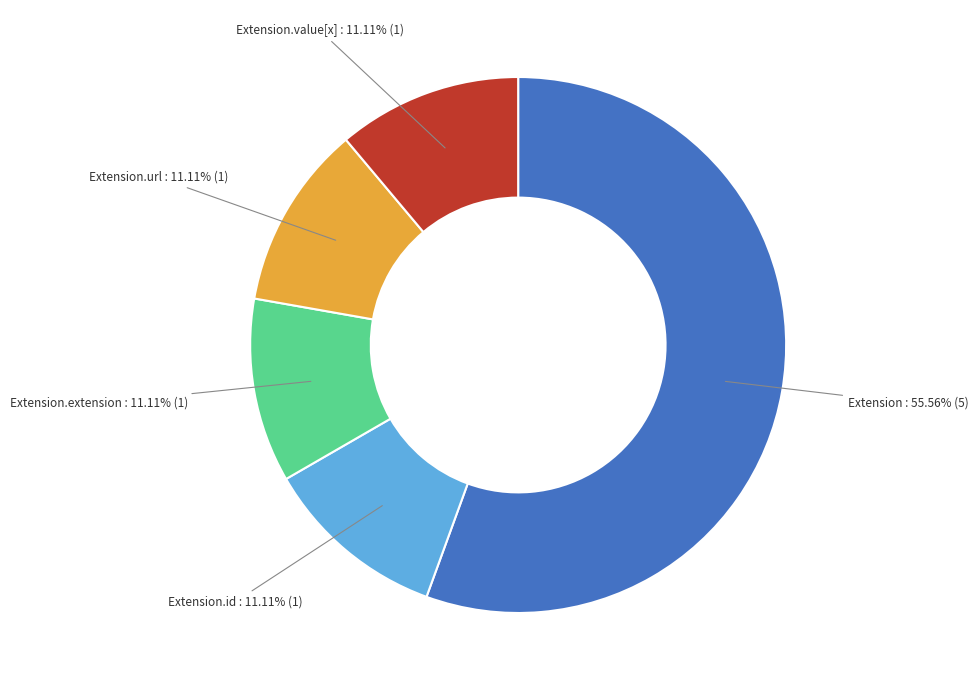

Is there any slice that represents more than half of the pie?

Yes